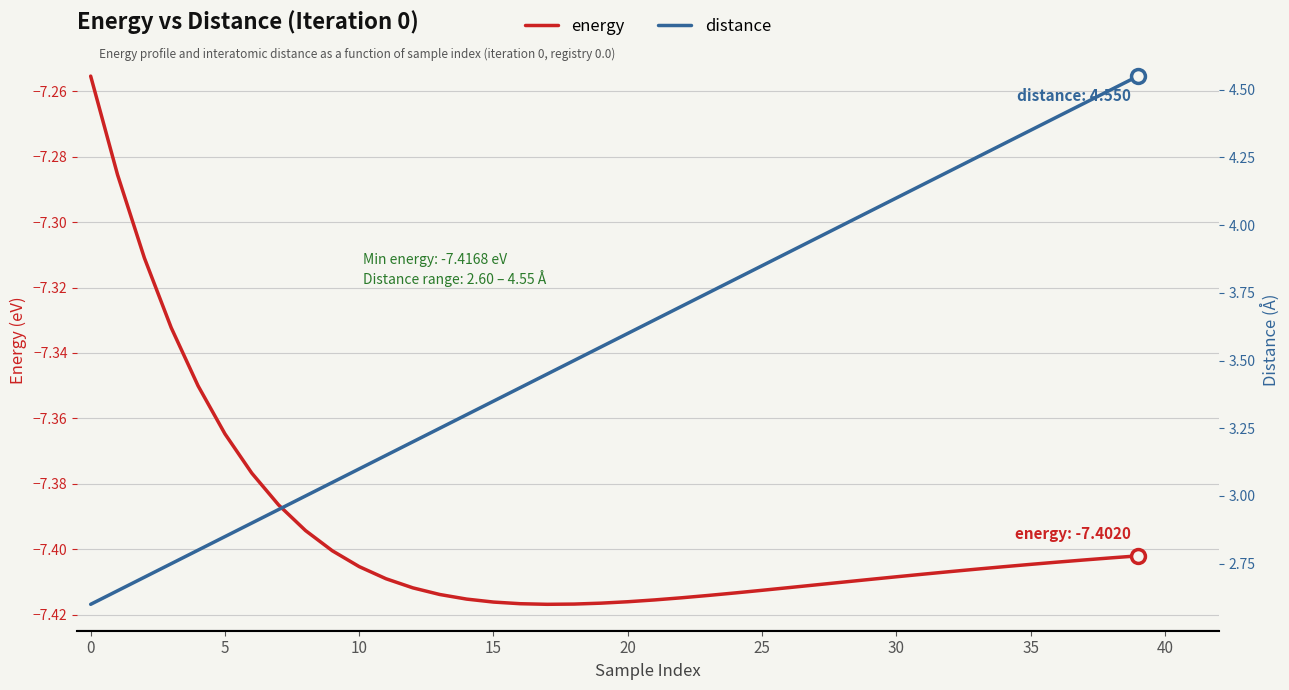

Which category has the lowest value across all series?

17